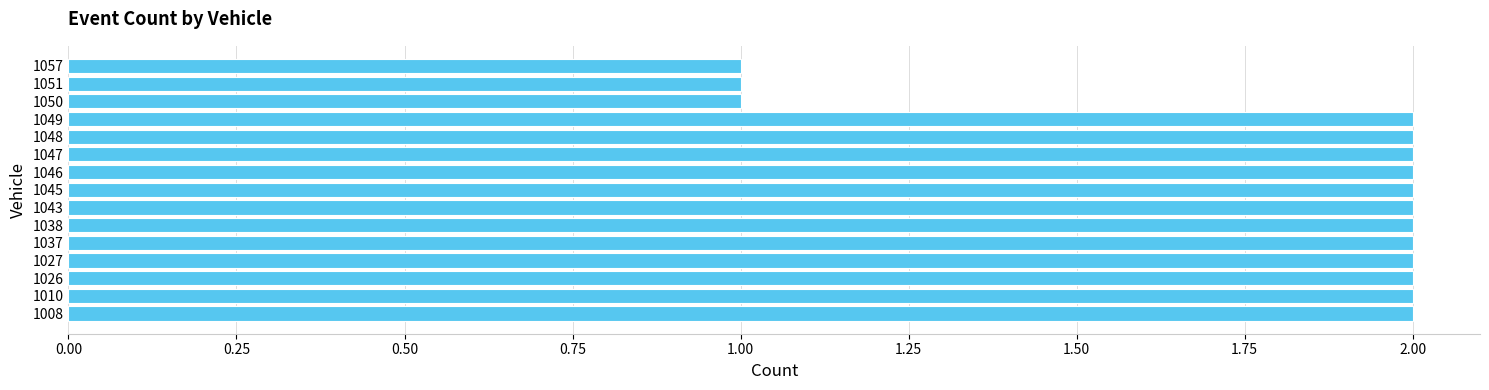

The chart shows a value of 3 at 1037. True or false?

False